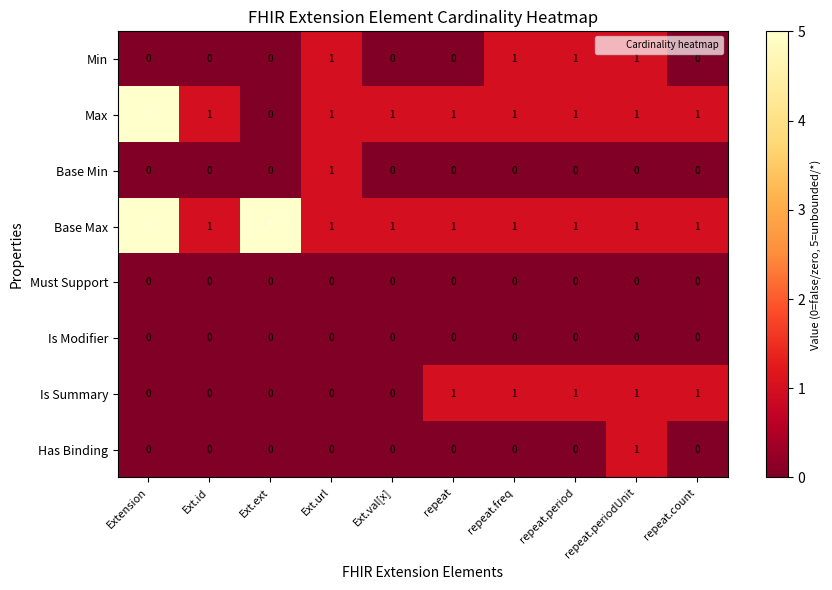

Is the value of Base Min at Ext.val[x] greater than the value of Has Binding at repeat?

No